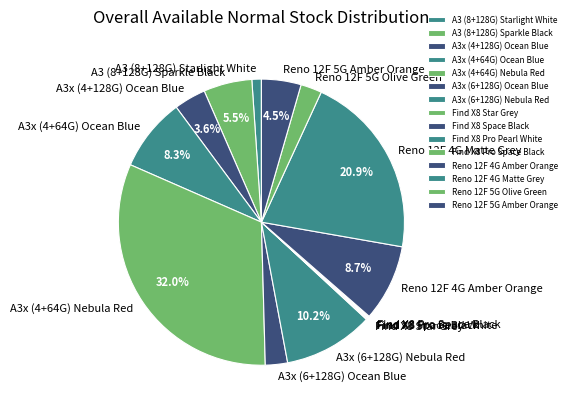

True or false: A3x (4+64G) Nebula Red accounts for 32% of the total.

True